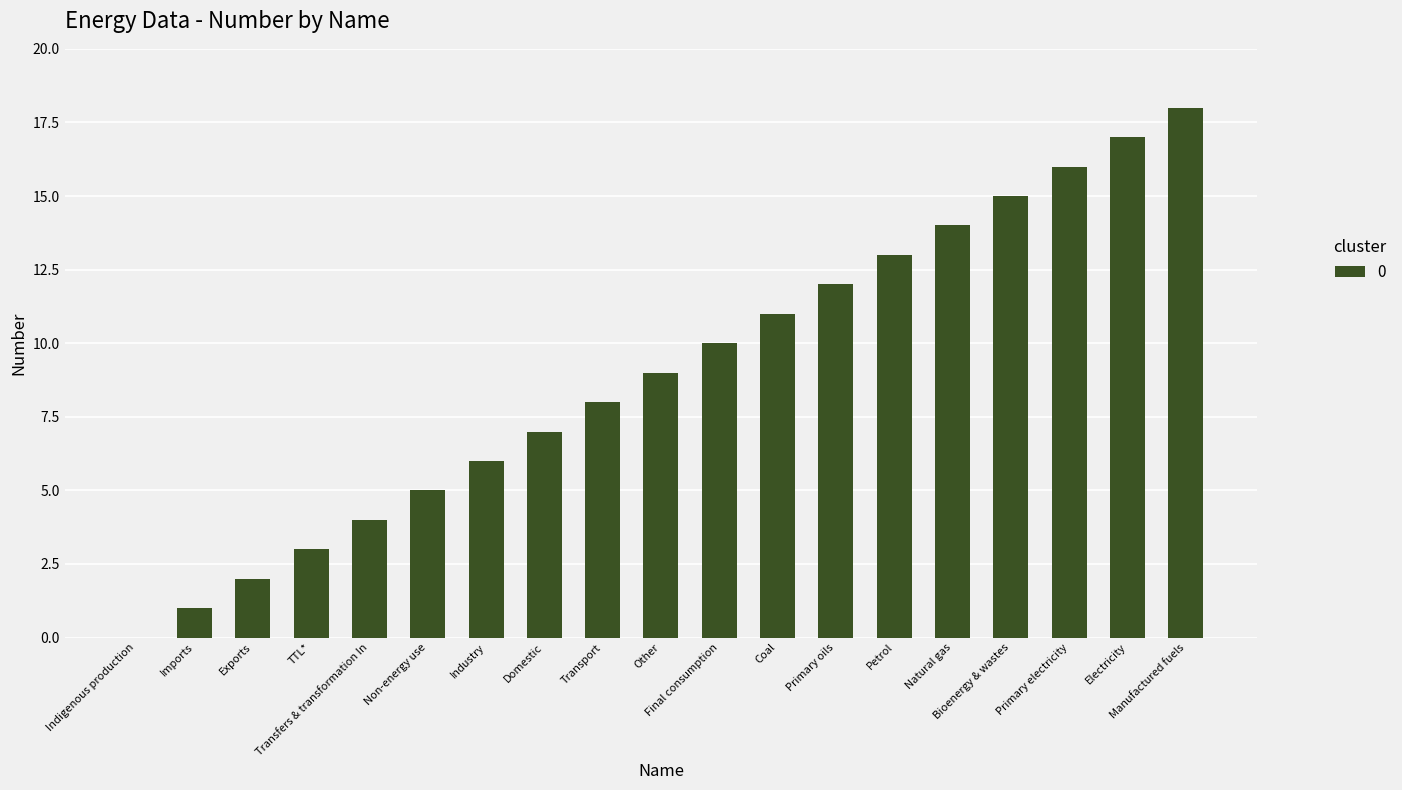

What is the greatest value displayed?

18